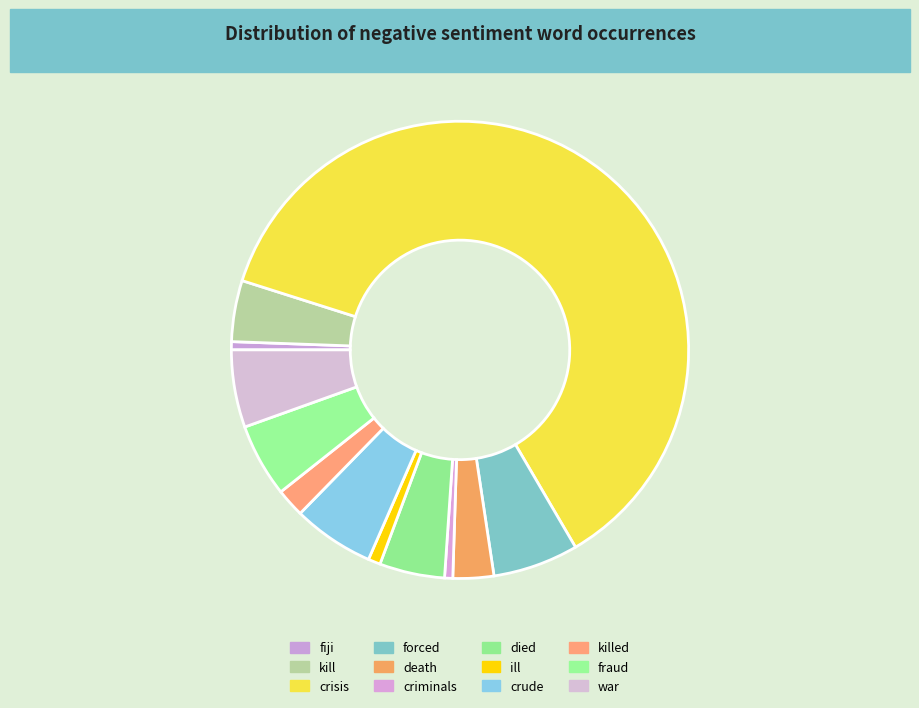

How many slices are in this pie chart?

12